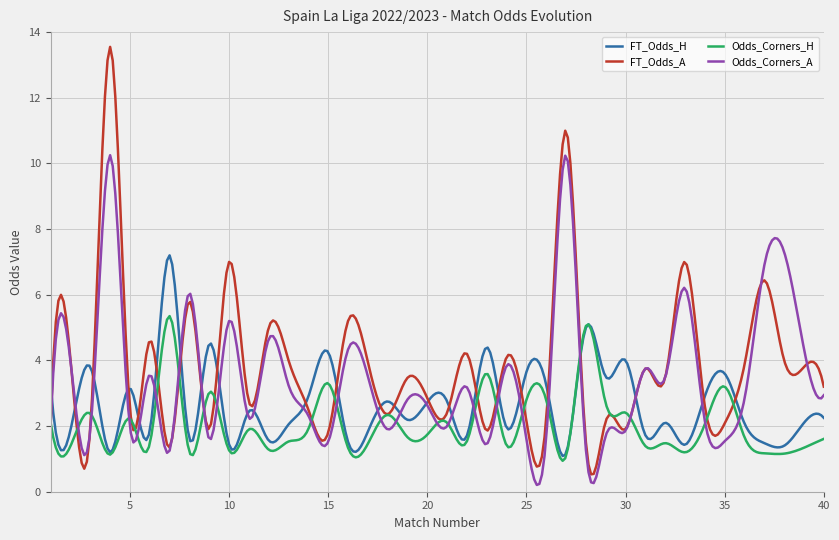

True or false: Odds_Corners_H and FT_Odds_A cross at least once.

True